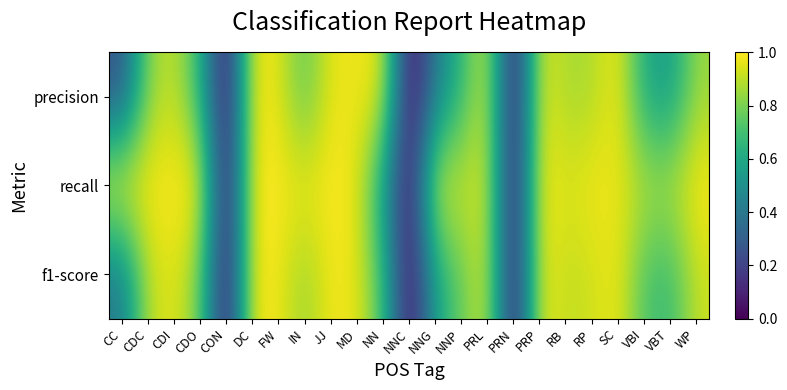

Reading left to right, extract all data points from this chart.

precision: CC=0.2	CDC=0.8	CDI=0.9	CDO=0.7	CON=0.0	DC=1.0	FW=1.0	IN=0.7	JJ=1.0	MD=1.0	NN=1.0	NNC=0.0	NNG=0.4	NNP=0.7	PRL=0.9	PRN=0.0	PRP=1.0	RB=0.9	RP=0.9	SC=1.0	VBI=0.6	VBT=0.5	WP=0.8
recall: CC=1.0	CDC=1.0	CDI=1.0	CDO=1.0	CON=0.0	DC=1.0	FW=1.0	IN=1.0	JJ=1.0	MD=1.0	NN=0.6	NNC=0.0	NNG=1.0	NNP=0.9	PRL=0.9	PRN=0.0	PRP=1.0	RB=0.9	RP=1.0	SC=1.0	VBI=0.9	VBT=0.9	WP=1.0
f1-score: CC=0.4	CDC=0.9	CDI=1.0	CDO=0.8	CON=0.0	DC=1.0	FW=1.0	IN=0.8	JJ=1.0	MD=1.0	NN=0.7	NNC=0.0	NNG=0.6	NNP=0.8	PRL=0.9	PRN=0.0	PRP=1.0	RB=0.9	RP=0.9	SC=1.0	VBI=0.7	VBT=0.7	WP=0.9